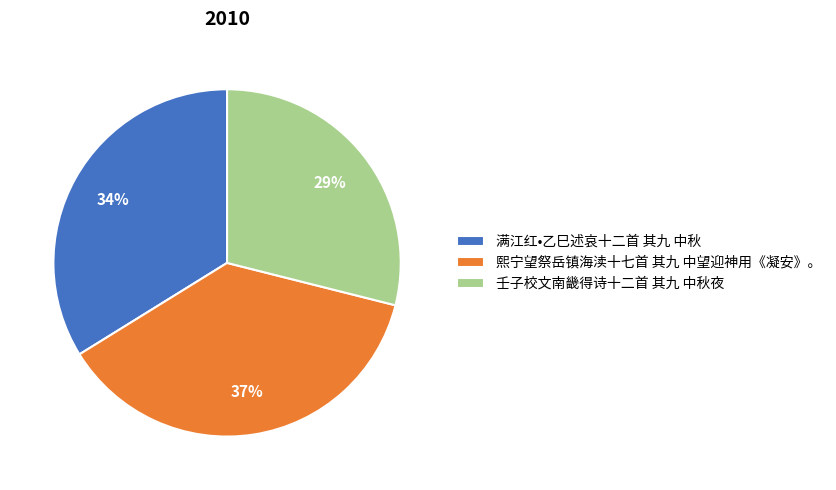

Is it true that 满江红•乙巳述哀十二首 其九 中秋 is 34% of the pie?

True